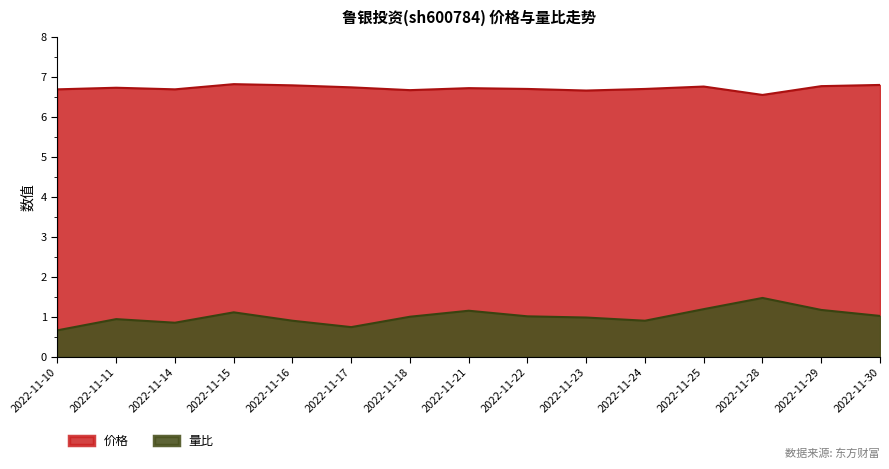

Reading left to right, transcribe all the data shown in this chart.

价格: 2022-11-10=6.7	2022-11-11=6.7	2022-11-14=6.7	2022-11-15=6.8	2022-11-16=6.8	2022-11-17=6.7	2022-11-18=6.7	2022-11-21=6.7	2022-11-22=6.7	2022-11-23=6.7	2022-11-24=6.7	2022-11-25=6.8	2022-11-28=6.5	2022-11-29=6.8	2022-11-30=6.8
量比: 2022-11-10=0.7	2022-11-11=0.9	2022-11-14=0.8	2022-11-15=1.1	2022-11-16=0.9	2022-11-17=0.7	2022-11-18=1.0	2022-11-21=1.1	2022-11-22=1.0	2022-11-23=1.0	2022-11-24=0.9	2022-11-25=1.2	2022-11-28=1.5	2022-11-29=1.2	2022-11-30=1.0